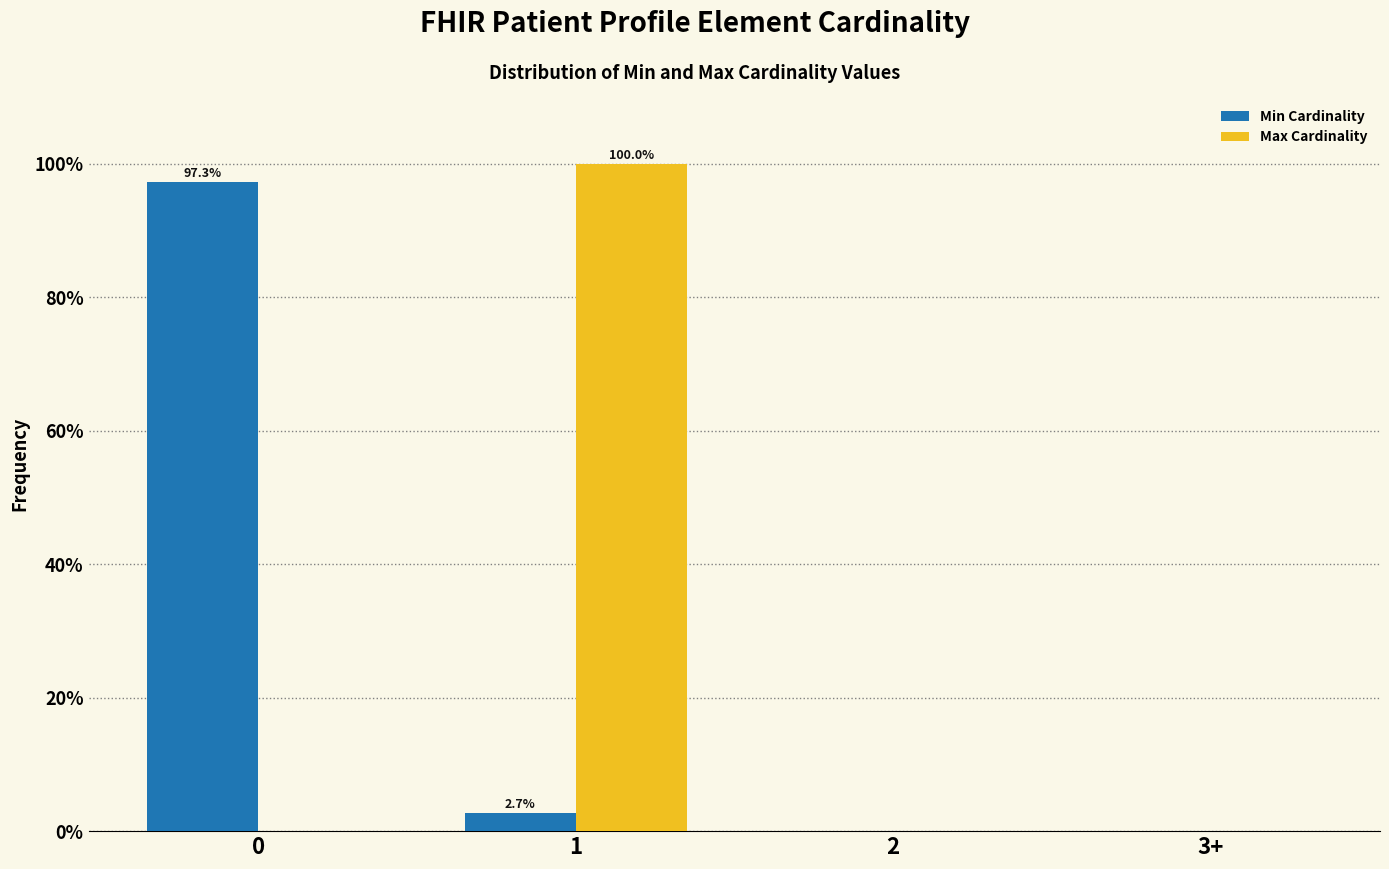

Reading left to right, list all the values displayed in this chart.

Min Cardinality: 0=97.3	1=2.7	2=0.0	3+=0.0
Max Cardinality: 0=0.0	1=100.0	2=0.0	3+=0.0